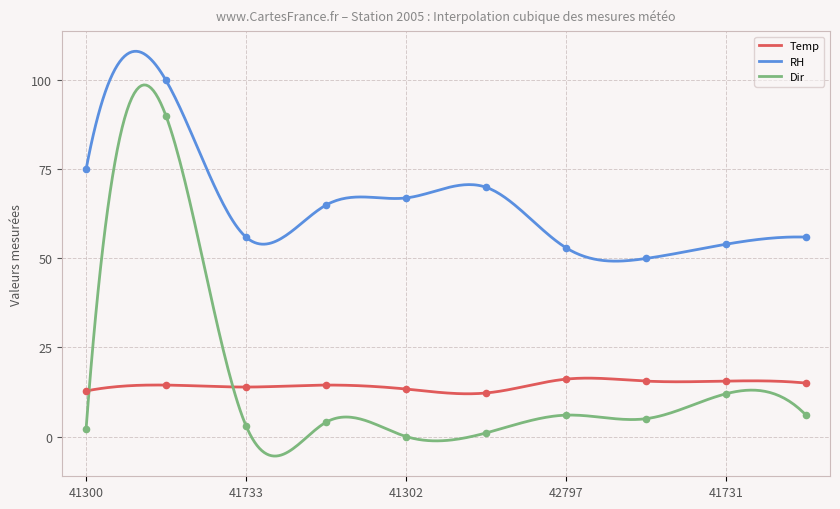

Which series has the largest total across all categories?

RH